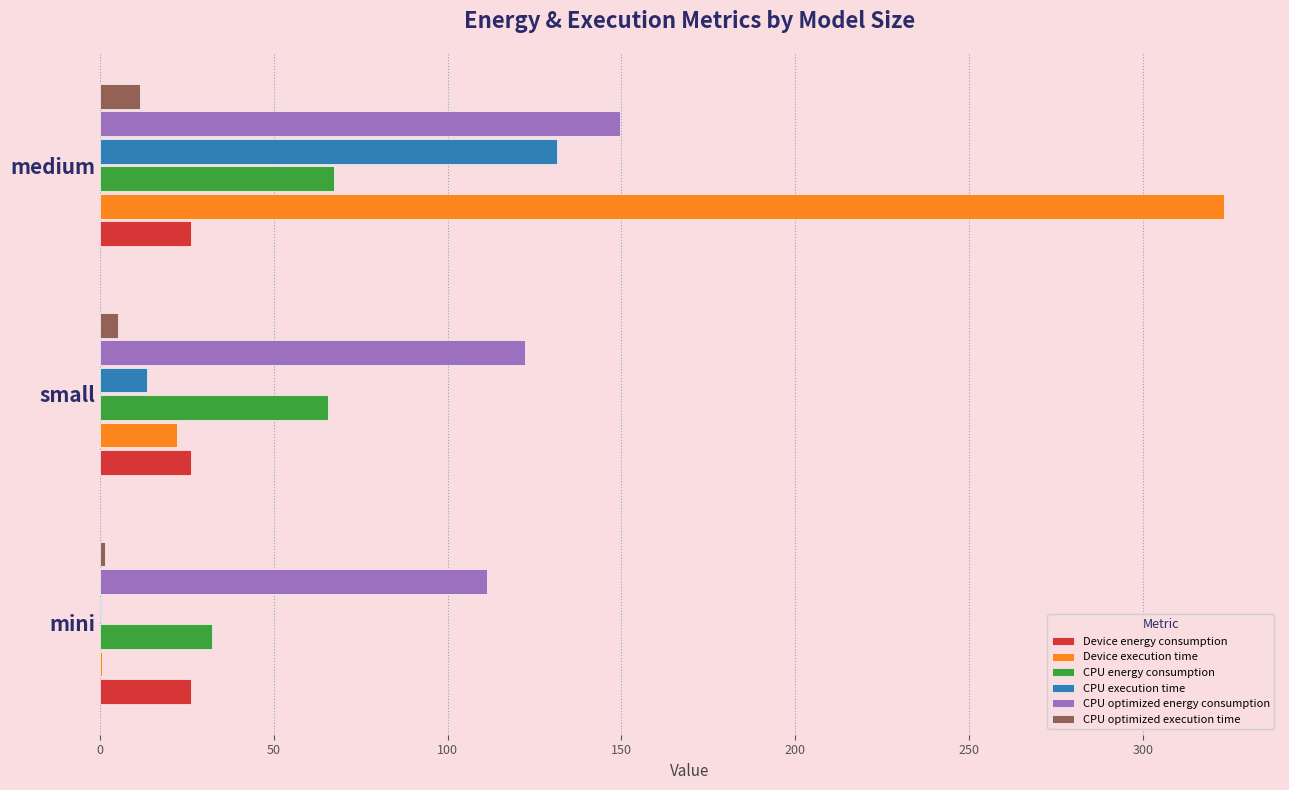

How many data points in CPU execution time are above 13?

2